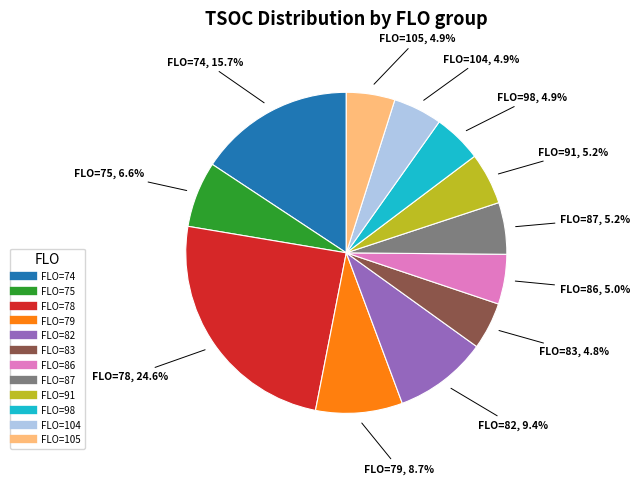

Is there a majority slice in this chart?

No